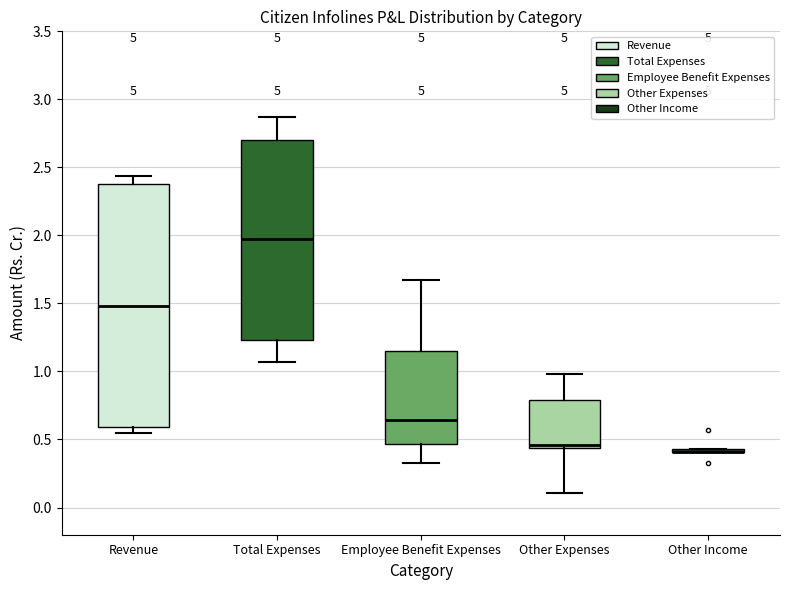

Comparing the boxes themselves (not the whiskers), which one is the tallest?

Revenue